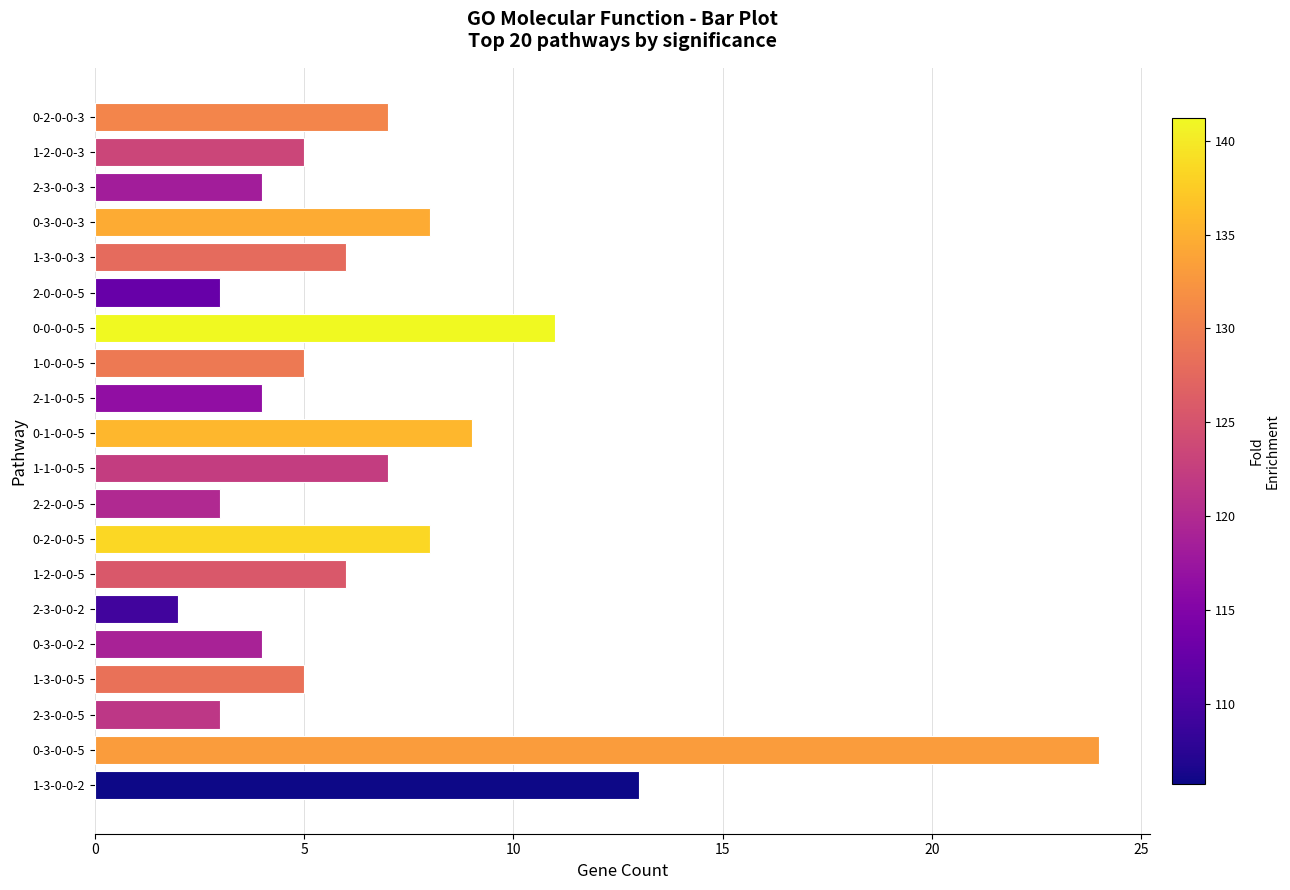

Reading bottom to top, transcribe all the data shown in this chart.

1-3-0-0-2=13	0-3-0-0-5=24	2-3-0-0-5=3	1-3-0-0-5=5	0-3-0-0-2=4	2-3-0-0-2=2	1-2-0-0-5=6	0-2-0-0-5=8	2-2-0-0-5=3	1-1-0-0-5=7	0-1-0-0-5=9	2-1-0-0-5=4	1-0-0-0-5=5	0-0-0-0-5=11	2-0-0-0-5=3	1-3-0-0-3=6	0-3-0-0-3=8	2-3-0-0-3=4	1-2-0-0-3=5	0-2-0-0-3=7